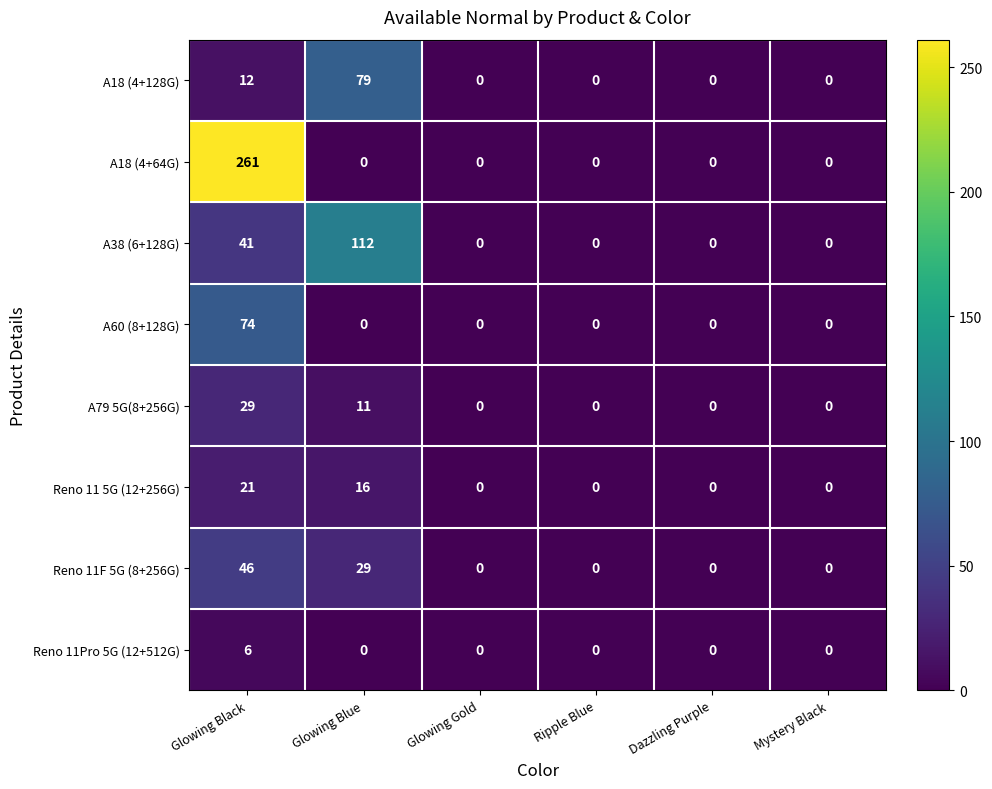

Rank the series by their maximum value, from lowest to highest.

Reno 11Pro 5G (12+512G), Reno 11 5G (12+256G), A79 5G(8+256G), Reno 11F 5G (8+256G), A60 (8+128G), A18 (4+128G), A38 (6+128G), A18 (4+64G)